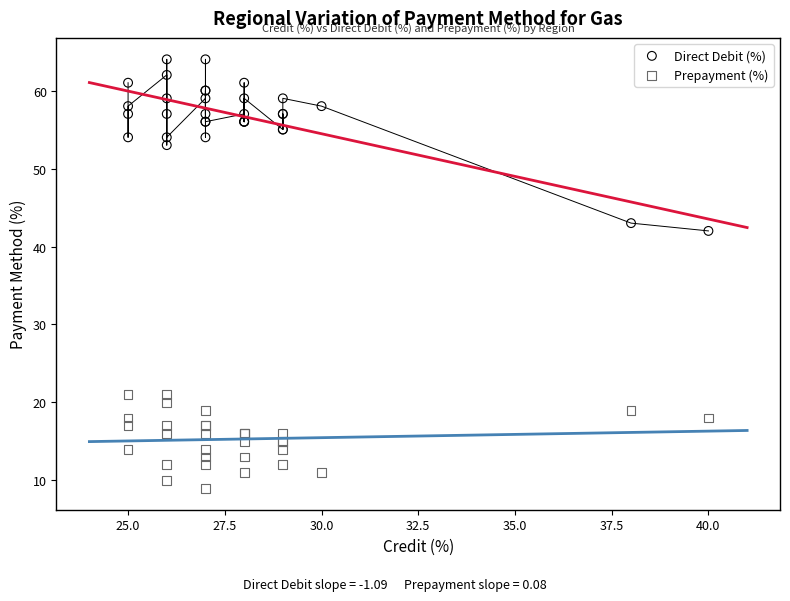

Across all series, what Y value is closest to 36?

42